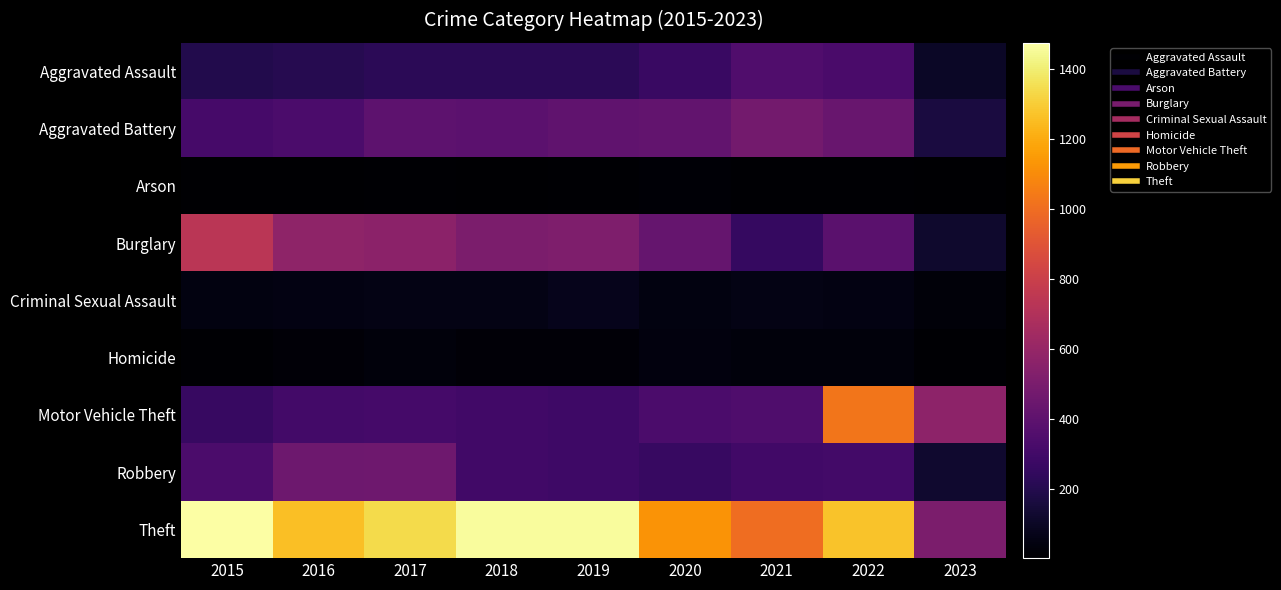

Which series has the widest spread of values?

Theft